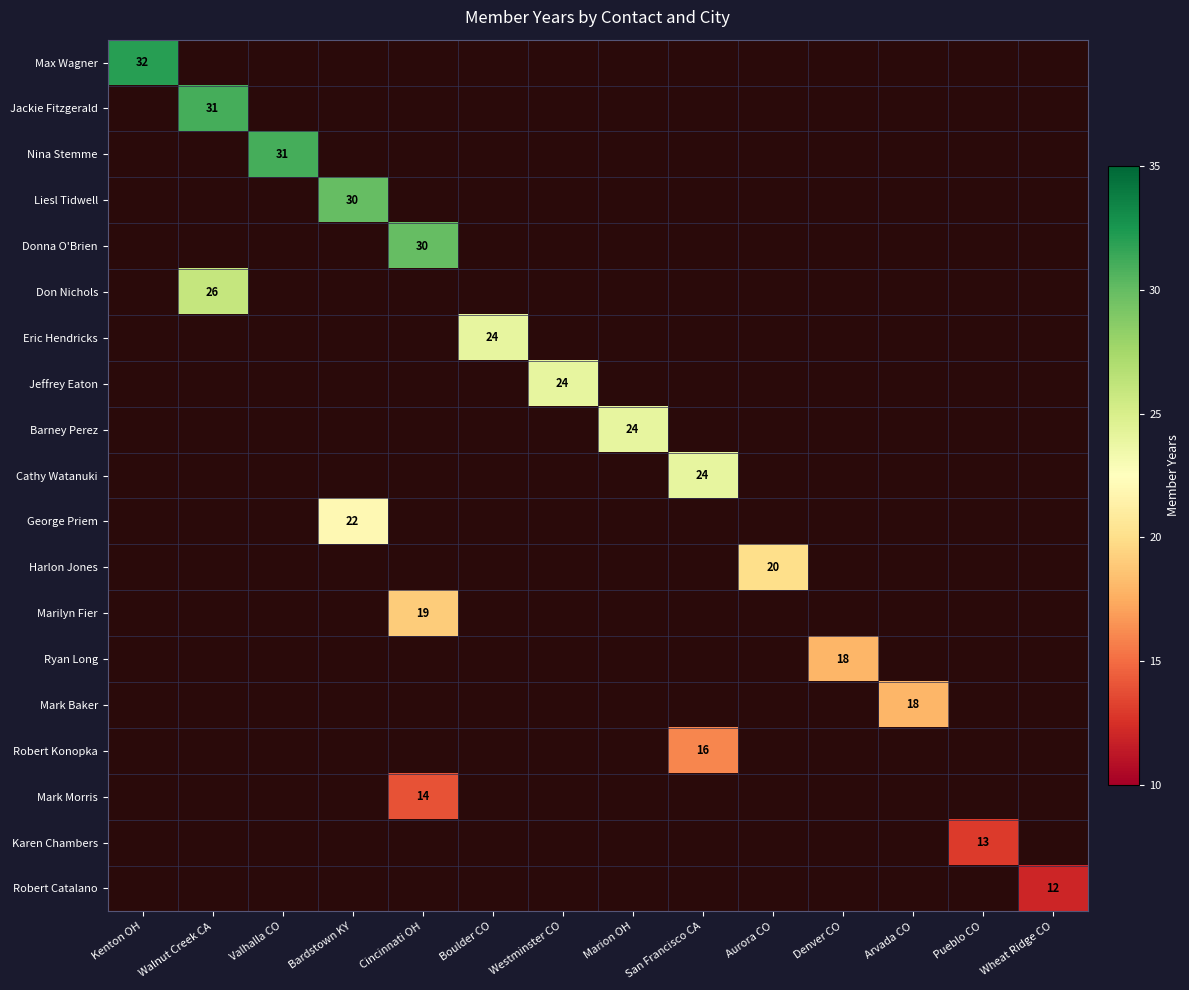

Count the number of categories in the chart.

14